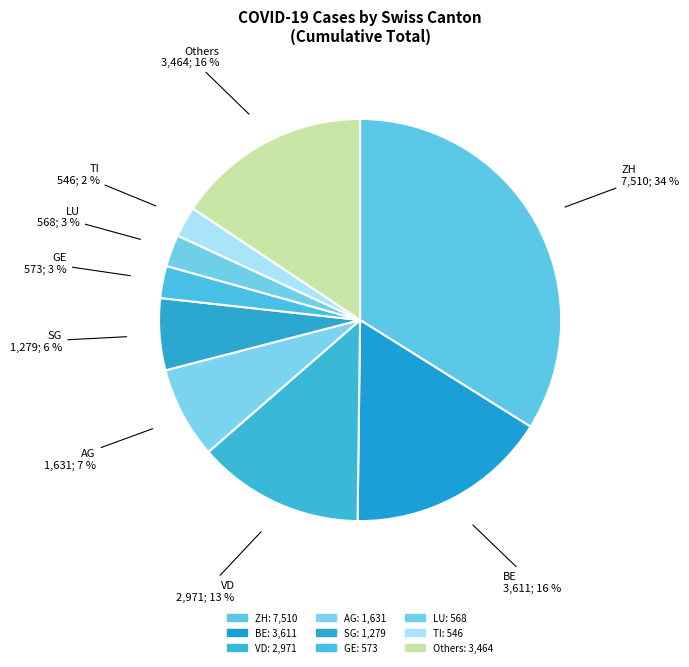

Which slice is the largest?

ZH